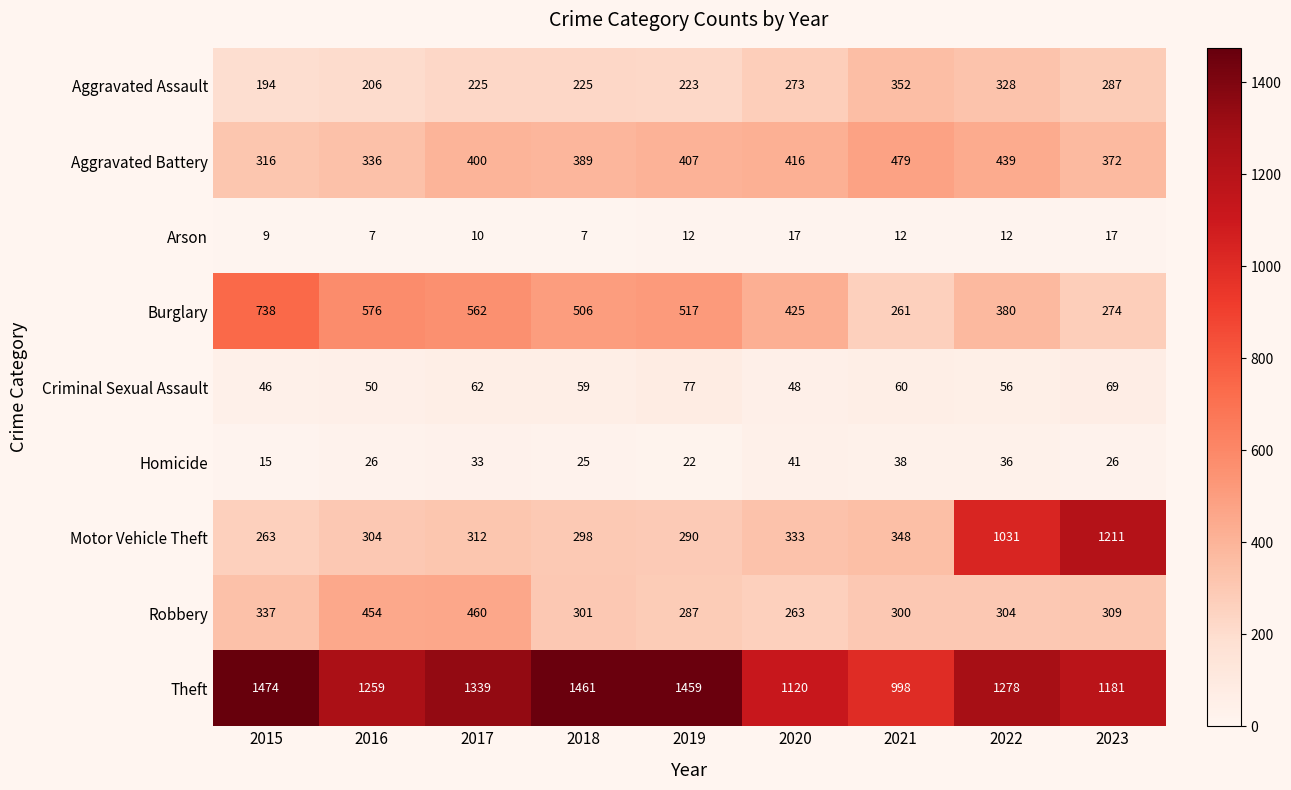

At which category does the chart reach its peak across all series?

2015